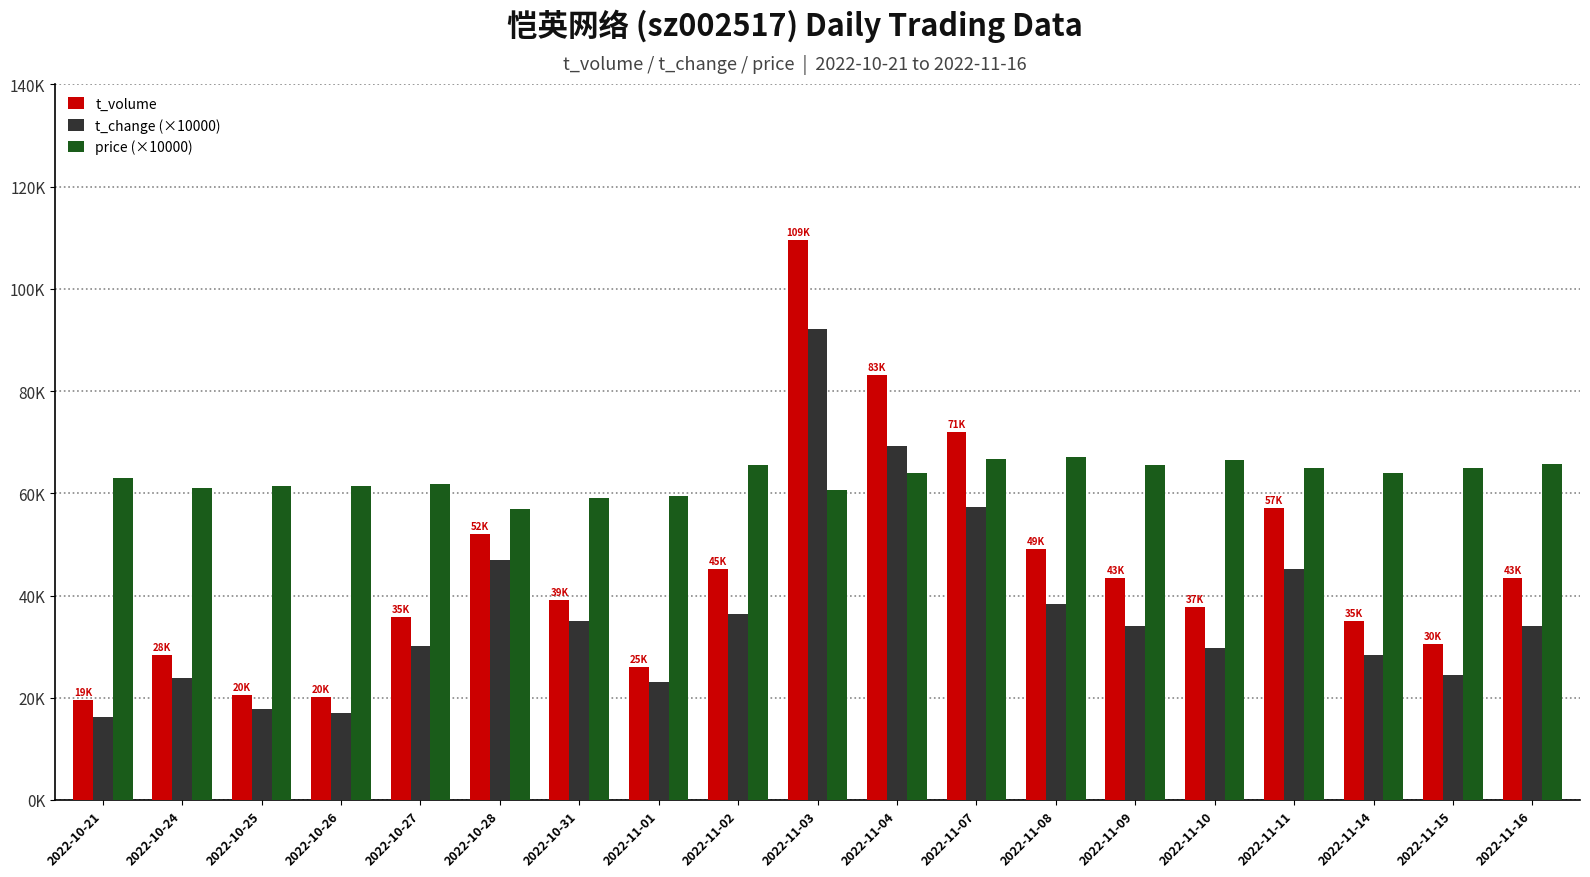

What is the approximate value of t_volume at 2022-11-16?

43372.0